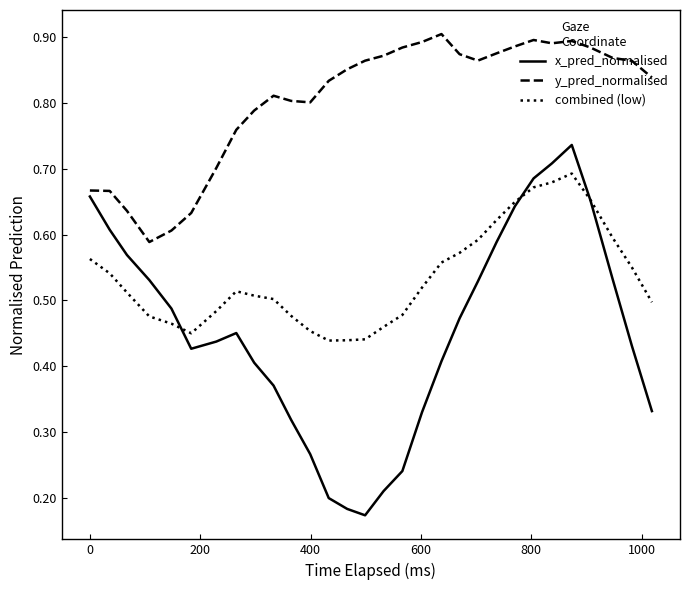

True or false: y_pred_normalised and x_pred_normalised intersect in this chart.

False